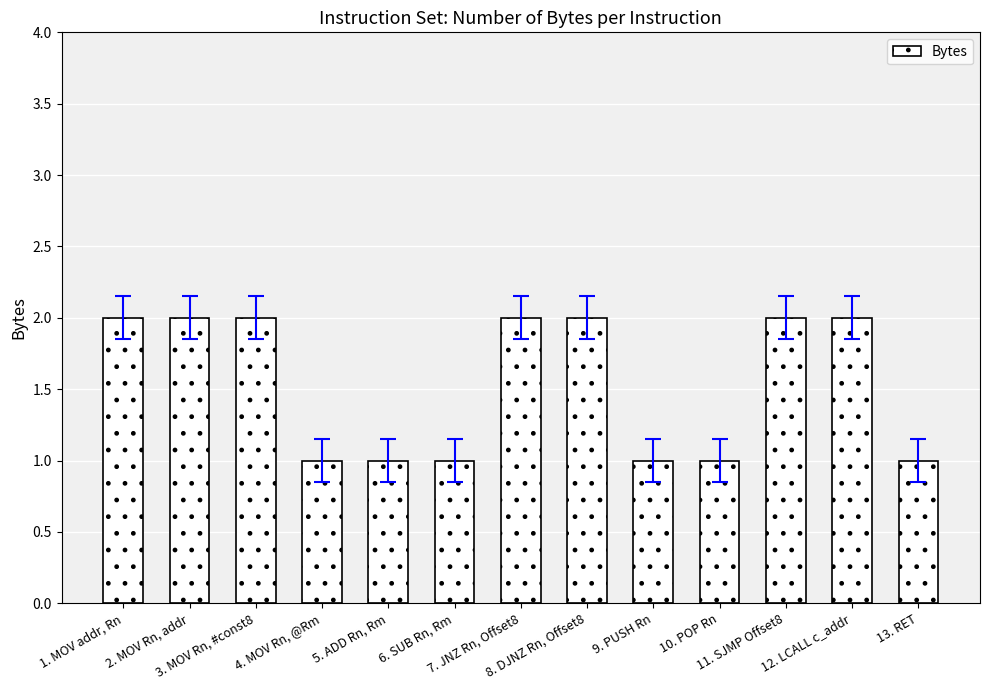

What position from the right is 9. PUSH Rn?

5